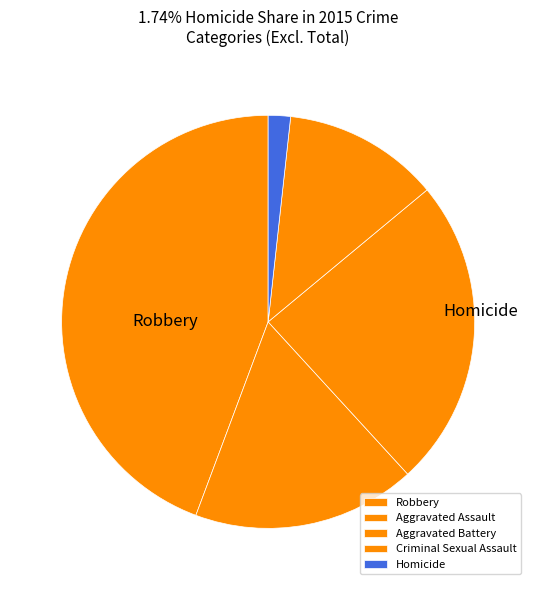

To the nearest percent, what percentage of the pie is Homicide?

2%